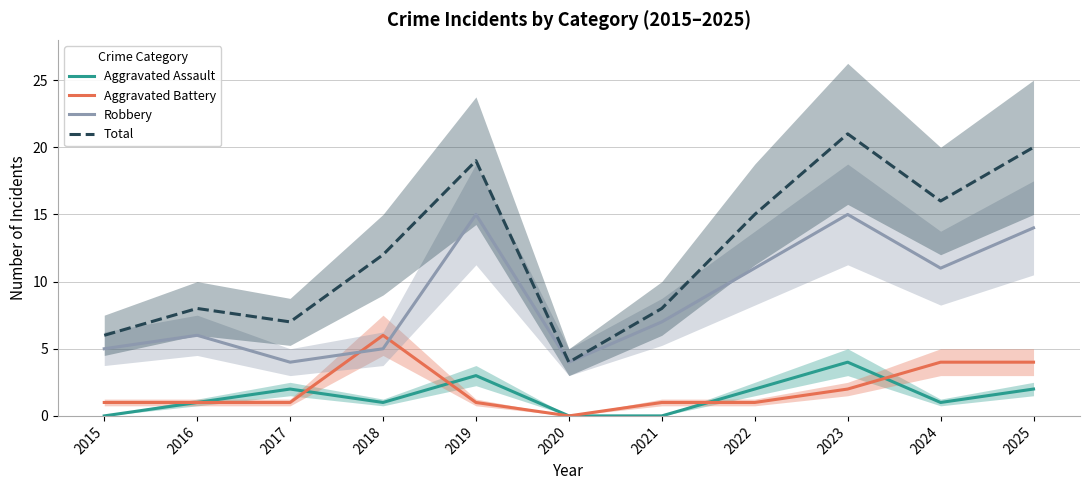

Count the number of categories in the chart.

11